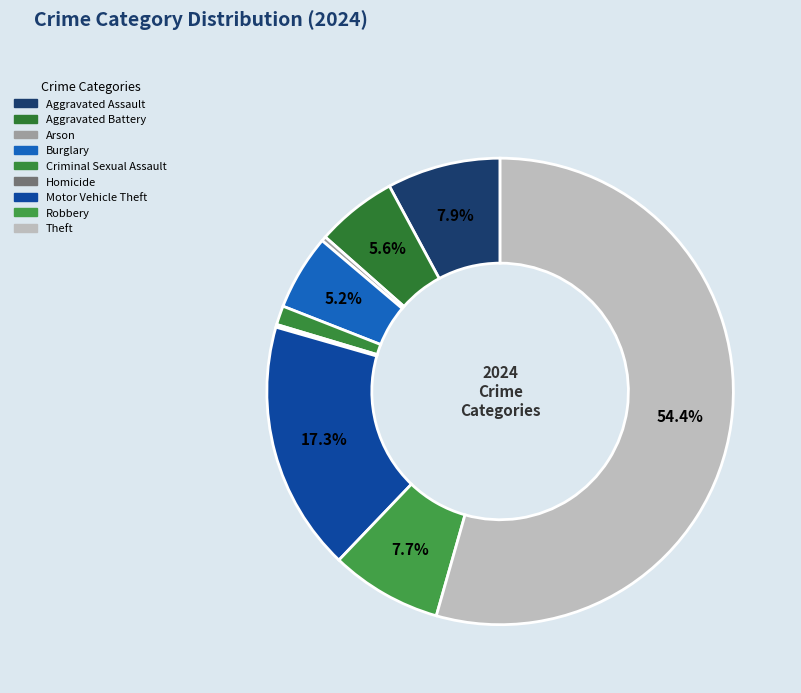

Is there a majority slice in this chart?

Yes